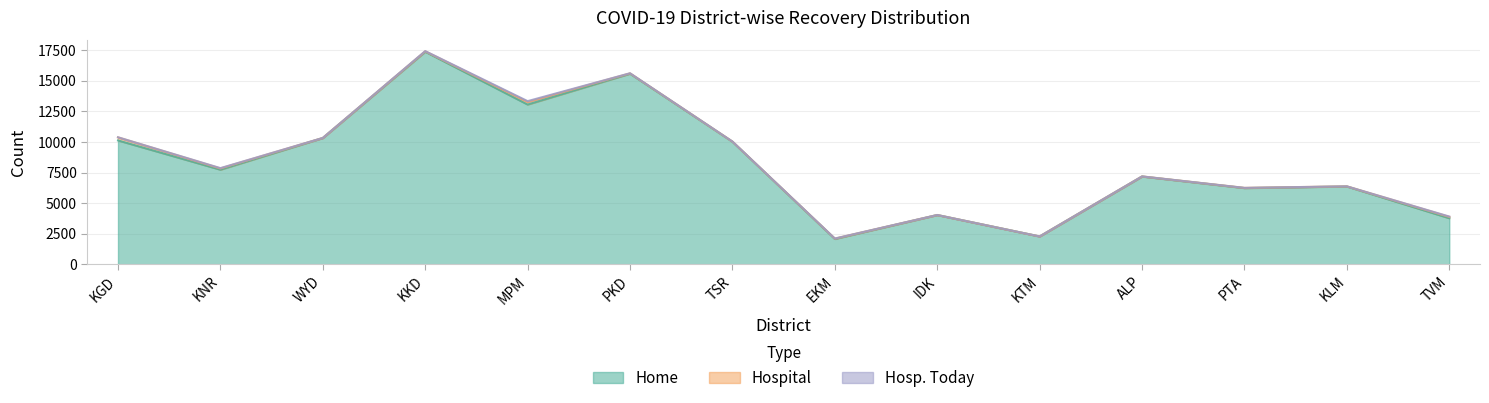

What are all the series names shown in the legend?

Home, Hospital, Hosp. Today